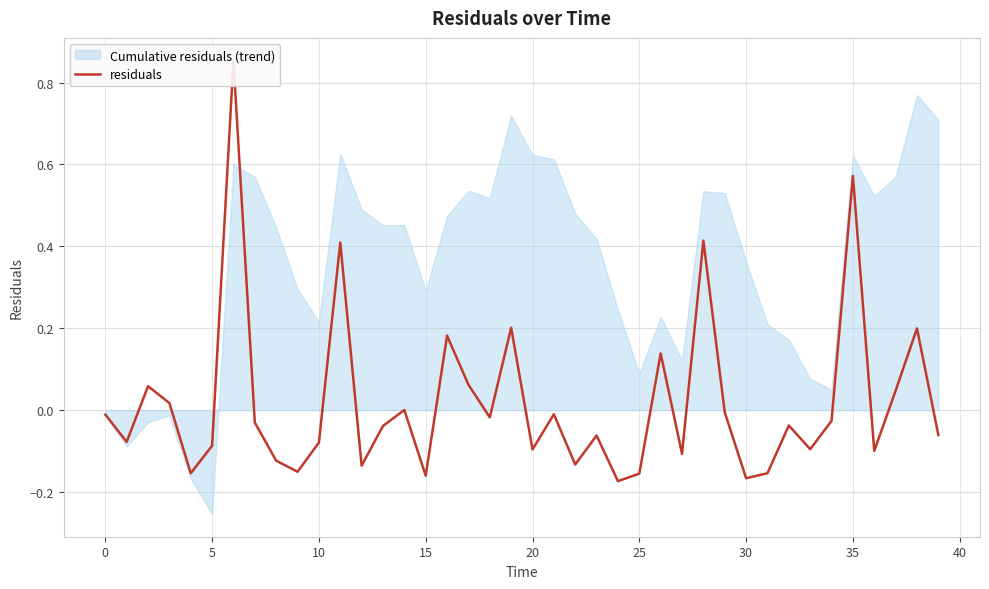

How many data points are less than 0?

27